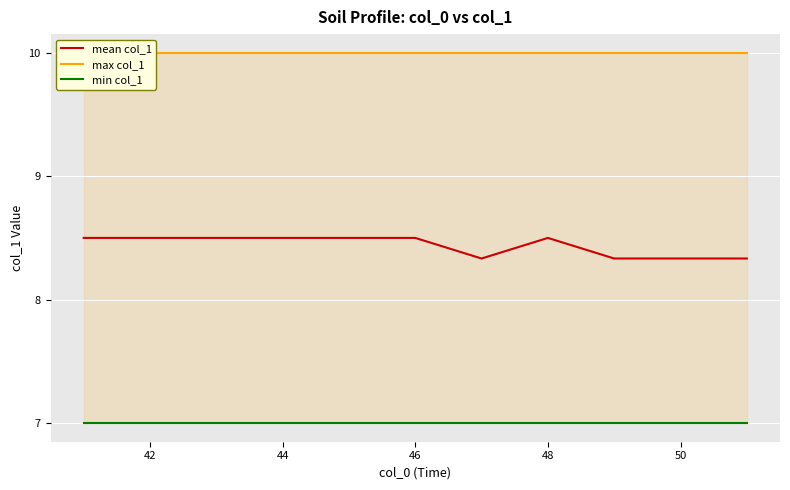

True or false: max col_1 has a value of 6.8 at 48.

False